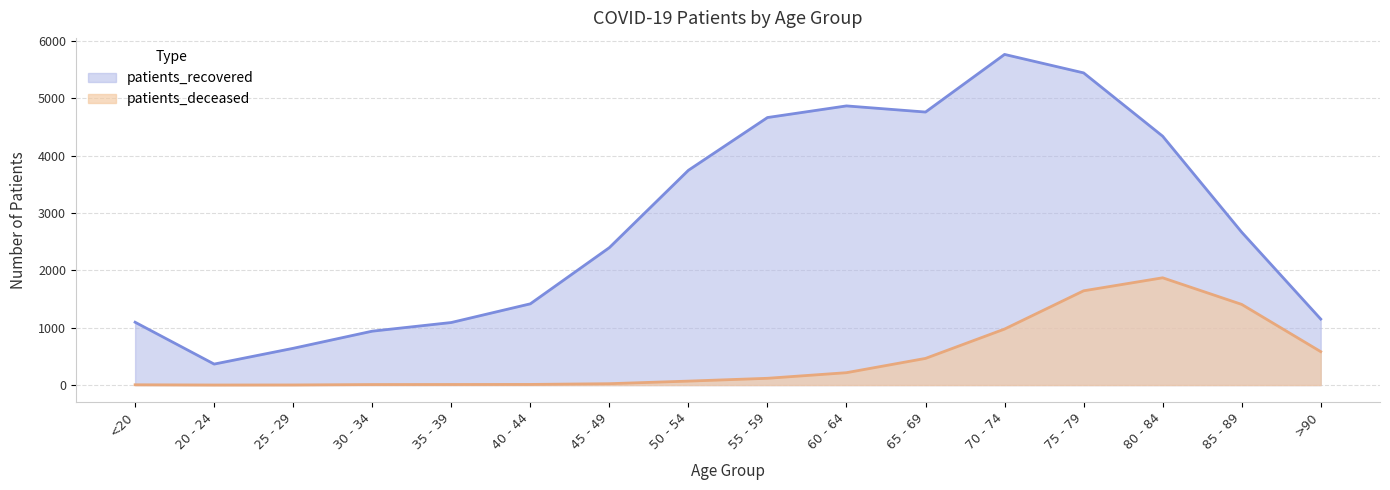

Count the number of categories in the chart.

16